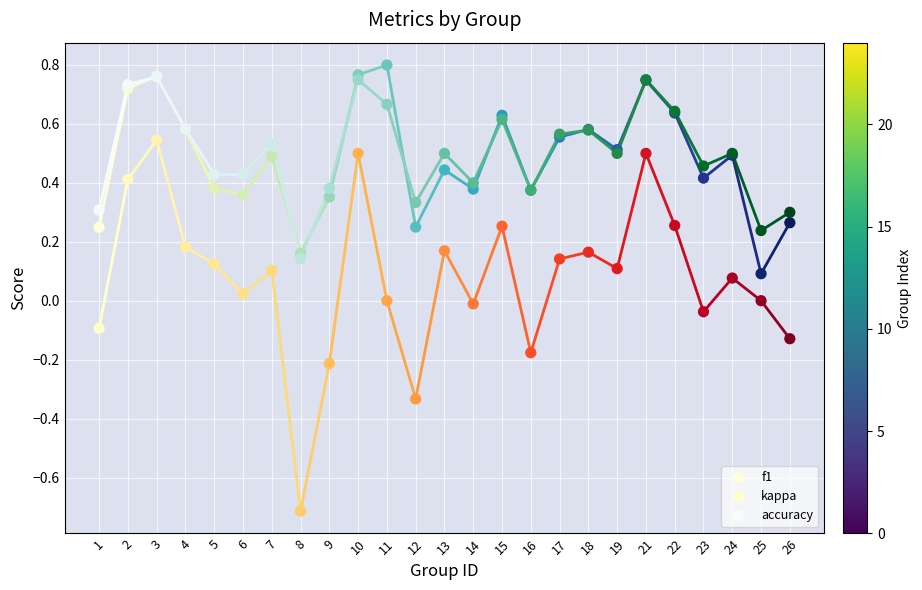

Which series contains the lowest Y value?

kappa